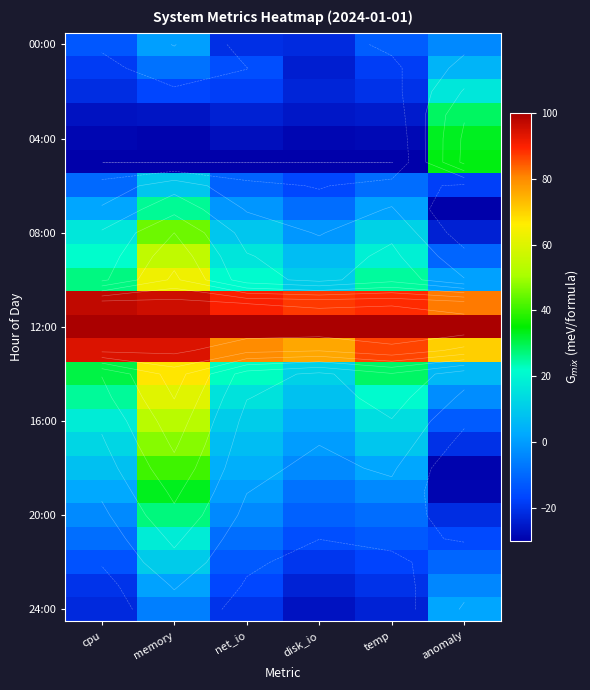

Count the number of categories in the chart.

6